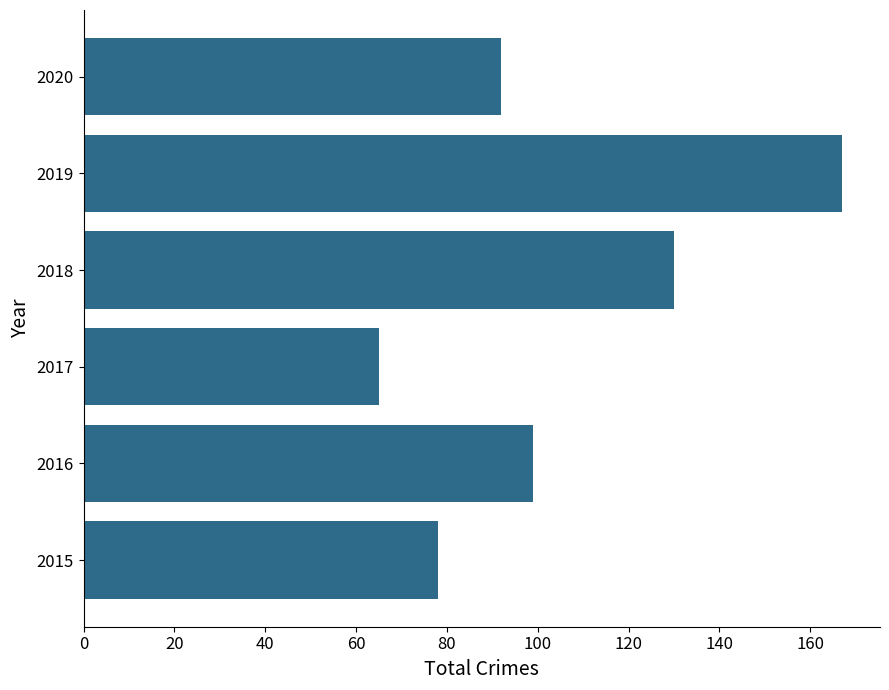

How many series are shown in this chart?

1